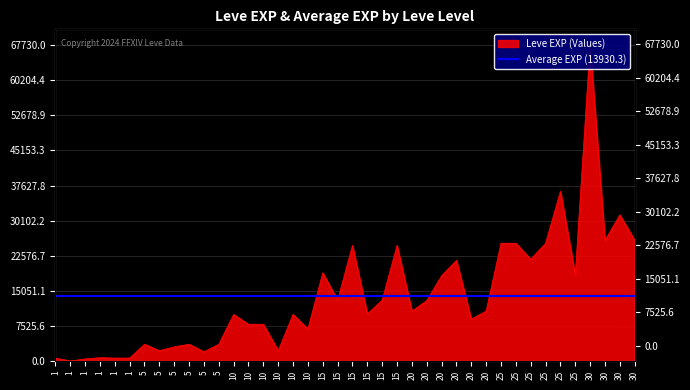

How many interior local valleys (lower than both neighbors) does the data have?

12